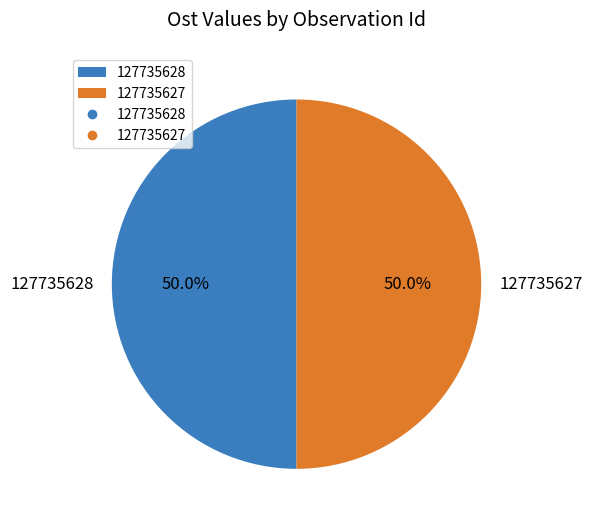

How many segments does this pie chart have?

2